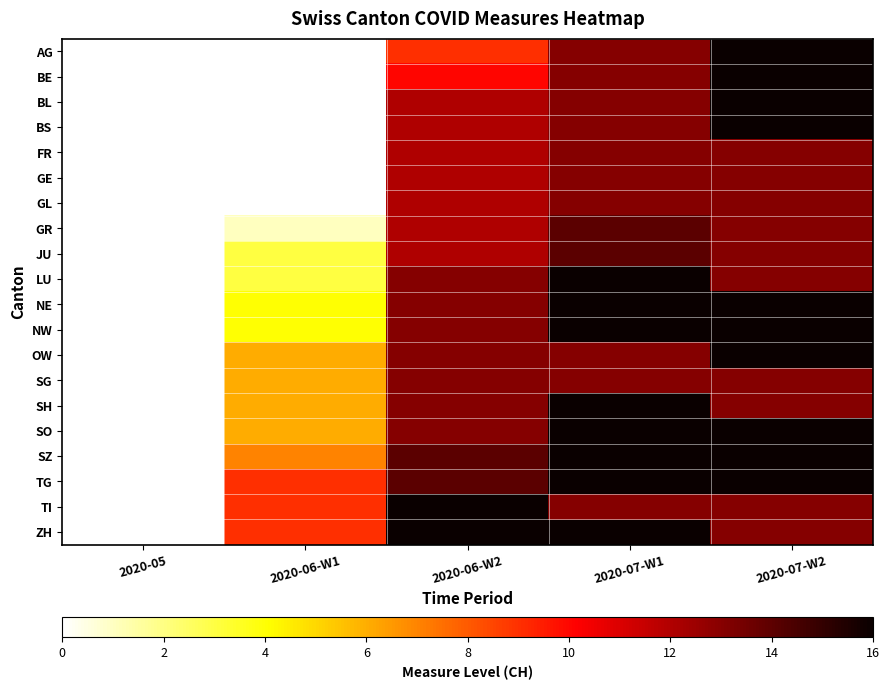

Reading right to left, transcribe all the data shown in this chart.

AG: 2020-07-W2=16	2020-07-W1=13	2020-06-W2=9	2020-06-W1=0	2020-05=0
BE: 2020-07-W2=16	2020-07-W1=13	2020-06-W2=10	2020-06-W1=0	2020-05=0
BL: 2020-07-W2=16	2020-07-W1=13	2020-06-W2=12	2020-06-W1=0	2020-05=0
BS: 2020-07-W2=16	2020-07-W1=13	2020-06-W2=12	2020-06-W1=0	2020-05=0
FR: 2020-07-W2=13	2020-07-W1=13	2020-06-W2=12	2020-06-W1=0	2020-05=0
GE: 2020-07-W2=13	2020-07-W1=13	2020-06-W2=12	2020-06-W1=0	2020-05=0
GL: 2020-07-W2=13	2020-07-W1=13	2020-06-W2=12	2020-06-W1=0	2020-05=0
GR: 2020-07-W2=13	2020-07-W1=14	2020-06-W2=12	2020-06-W1=1	2020-05=0
JU: 2020-07-W2=13	2020-07-W1=14	2020-06-W2=12	2020-06-W1=3	2020-05=0
LU: 2020-07-W2=13	2020-07-W1=16	2020-06-W2=13	2020-06-W1=3	2020-05=0
NE: 2020-07-W2=16	2020-07-W1=16	2020-06-W2=13	2020-06-W1=4	2020-05=0
NW: 2020-07-W2=16	2020-07-W1=16	2020-06-W2=13	2020-06-W1=4	2020-05=0
OW: 2020-07-W2=16	2020-07-W1=13	2020-06-W2=13	2020-06-W1=6	2020-05=0
SG: 2020-07-W2=13	2020-07-W1=13	2020-06-W2=13	2020-06-W1=6	2020-05=0
SH: 2020-07-W2=13	2020-07-W1=16	2020-06-W2=13	2020-06-W1=6	2020-05=0
SO: 2020-07-W2=16	2020-07-W1=16	2020-06-W2=13	2020-06-W1=6	2020-05=0
SZ: 2020-07-W2=16	2020-07-W1=16	2020-06-W2=14	2020-06-W1=7	2020-05=0
TG: 2020-07-W2=16	2020-07-W1=16	2020-06-W2=14	2020-06-W1=9	2020-05=0
TI: 2020-07-W2=13	2020-07-W1=13	2020-06-W2=16	2020-06-W1=9	2020-05=0
ZH: 2020-07-W2=13	2020-07-W1=16	2020-06-W2=16	2020-06-W1=9	2020-05=0